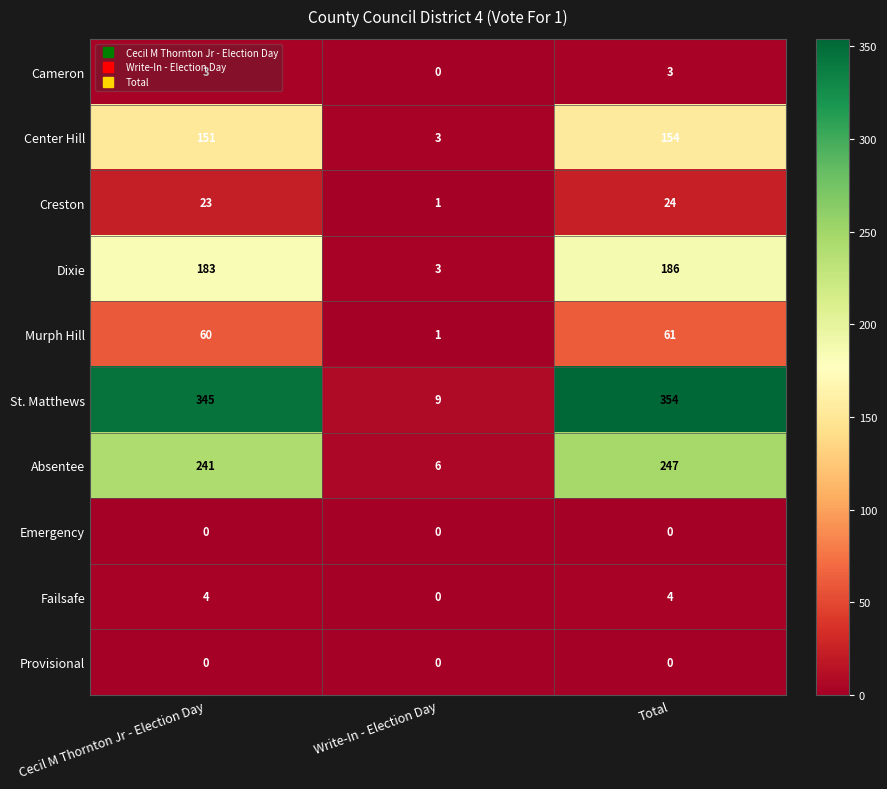

At which label is Absentee closest to 126?

Cecil M Thornton Jr - Election Day